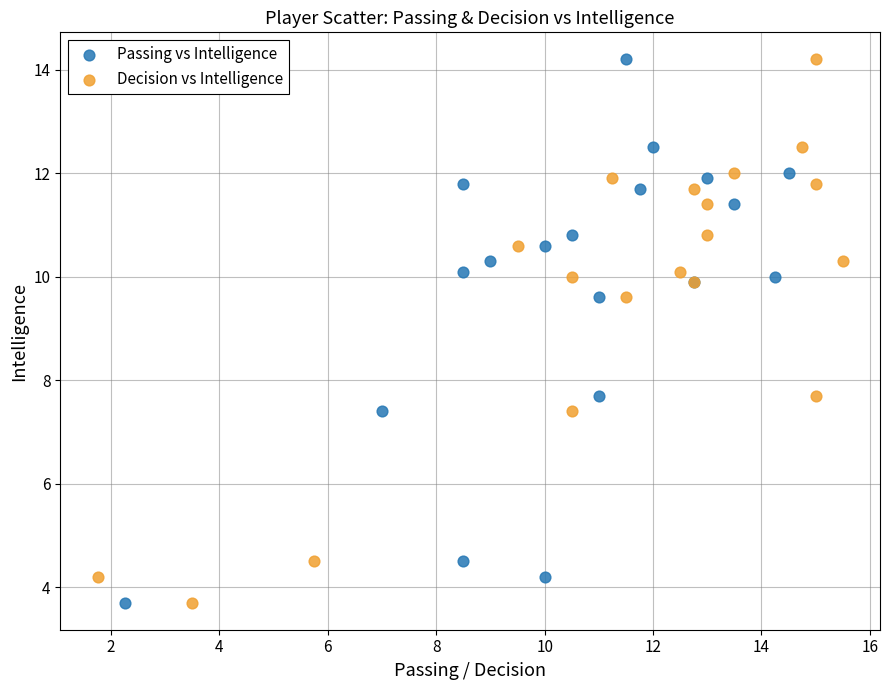

What are all the series names shown in the legend?

Passing vs Intelligence, Decision vs Intelligence